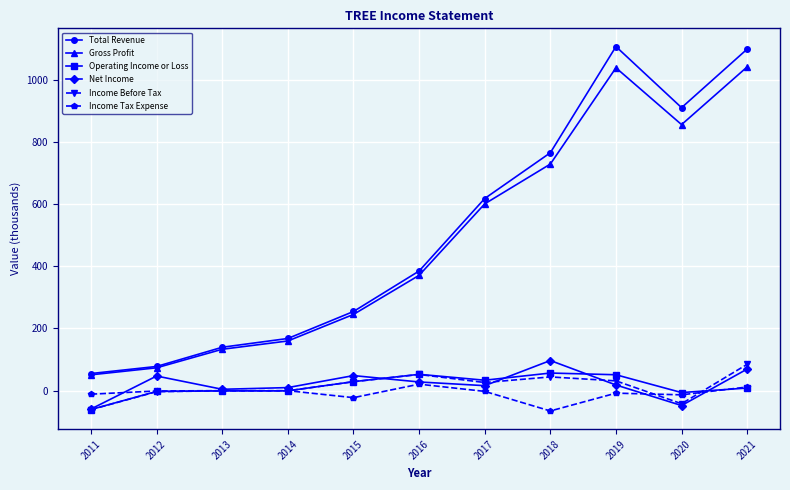

True or false: Net Income has a value of 3.9 at 2013.

True